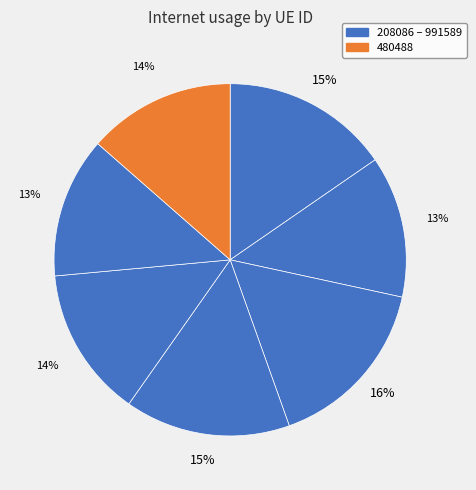

Rank the categories by value from highest to lowest.

1238498, 208086, 938134, 131484, 480488, 692274, 991589